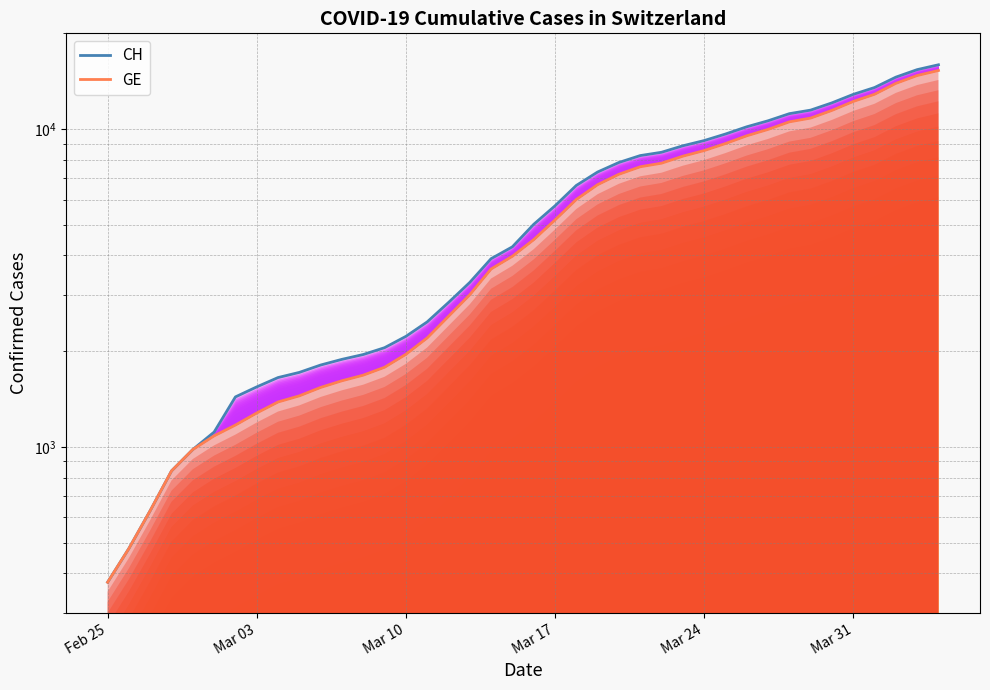

Which category has the lowest value across all series?

Feb 25